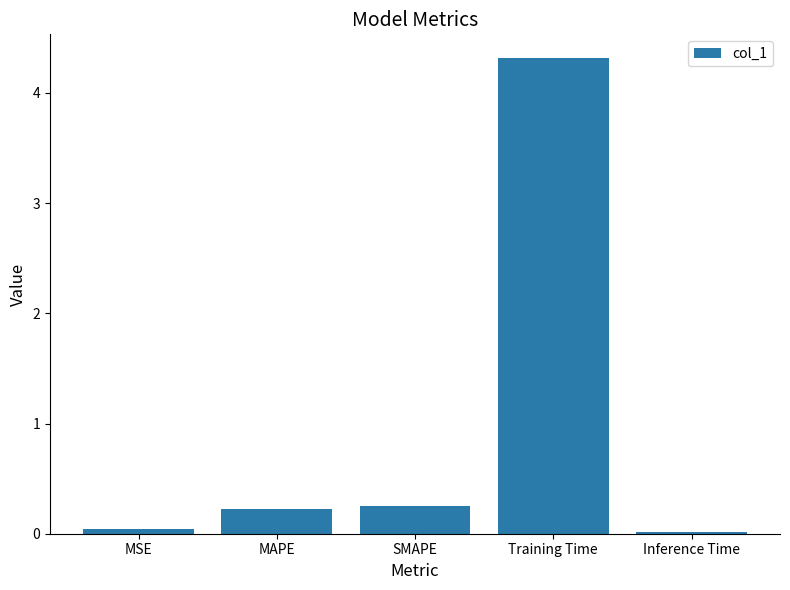

What is the label of the 3rd bar from the right?

SMAPE